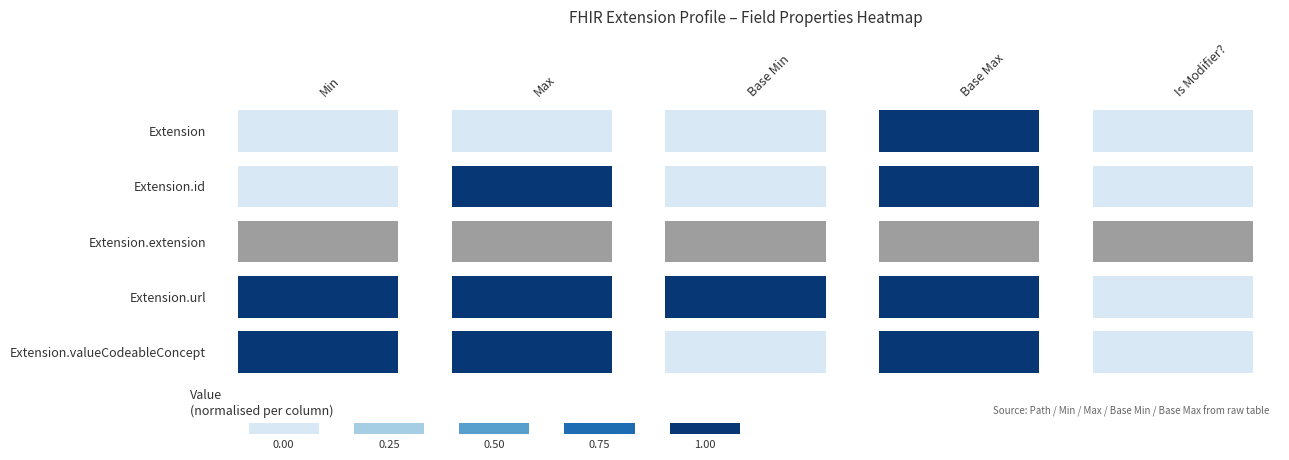

The Extension.valueCodeableConcept series shows 0 at 0. True or false?

False